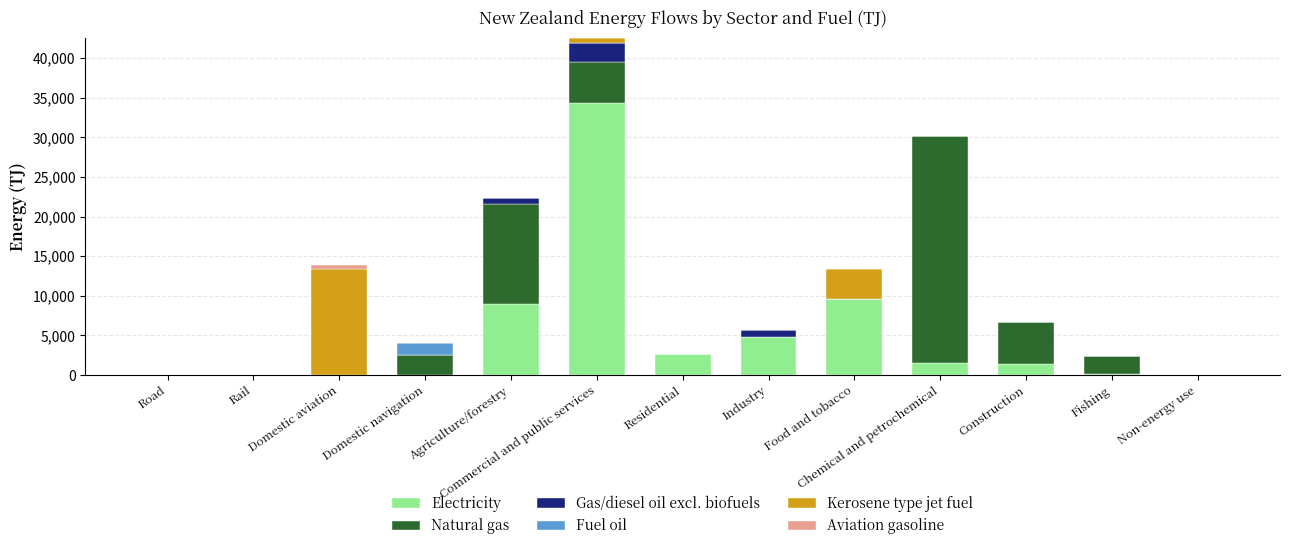

At which category is the sum across all series the highest?

Commercial and public services